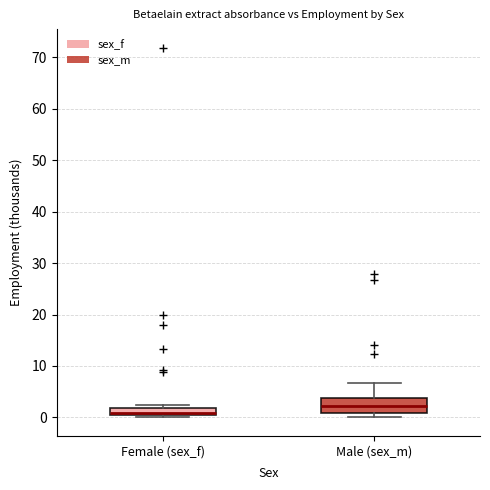

Which box is the tallest, from its lower edge to its upper edge?

Male (sex_m)